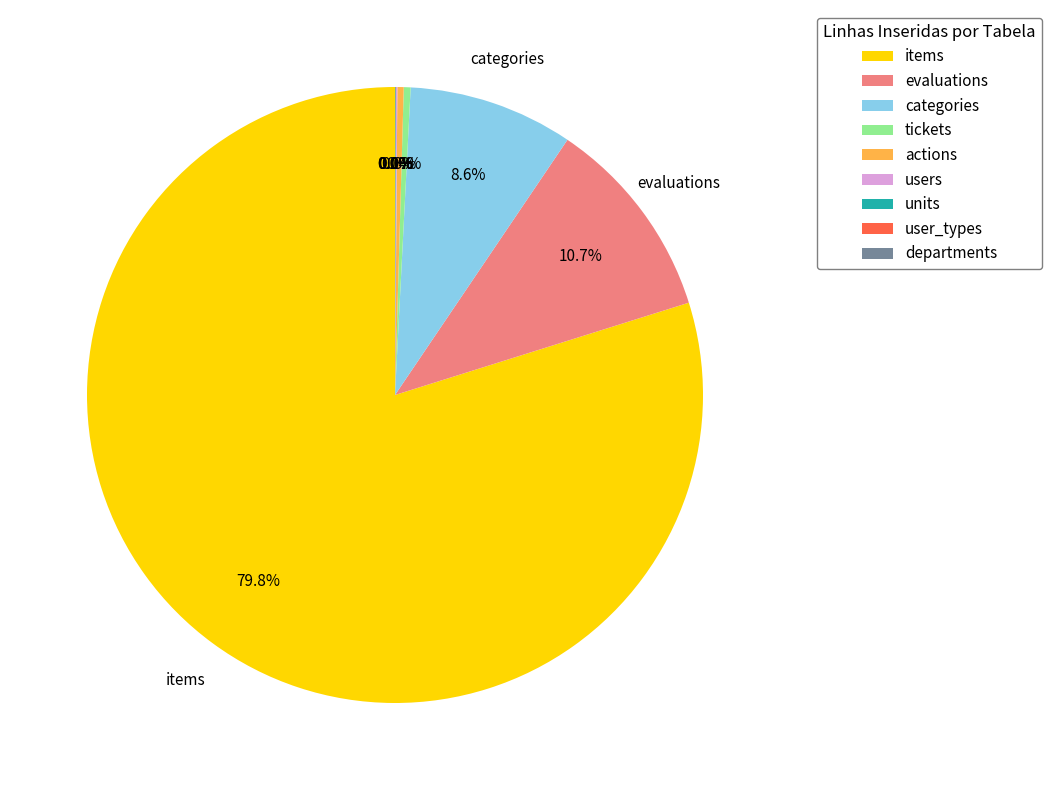

Which category has the biggest portion of the pie?

items